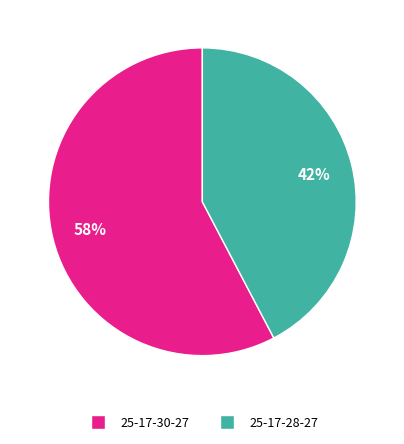

Which category has the biggest portion of the pie?

25-17-30-27